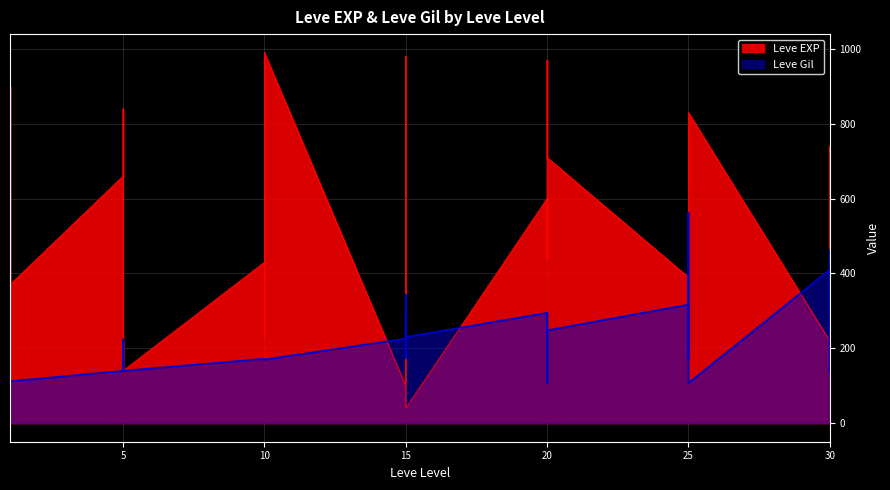

Rank the series by their average value, from lowest to highest.

Leve Gil, Leve EXP